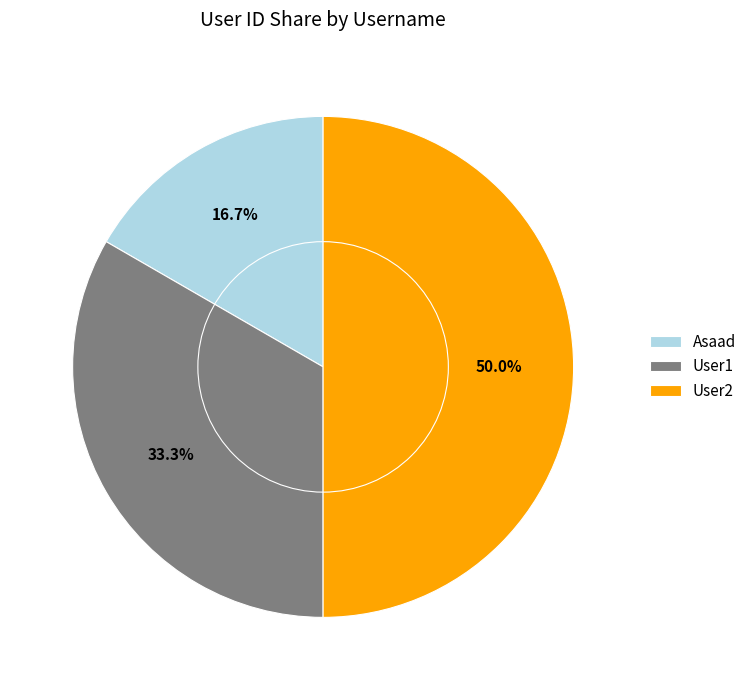

To the nearest percent, what is the average slice percentage?

33%